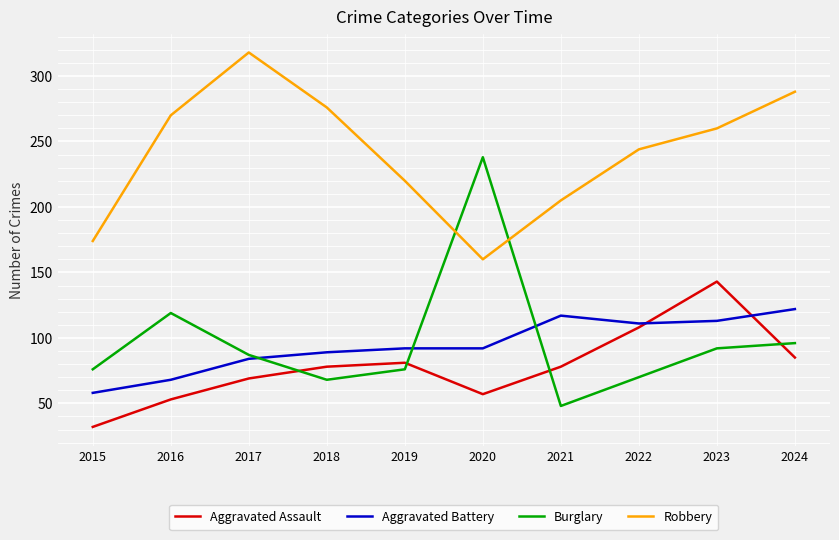

Where is Robbery nearest to the value 239?

2022